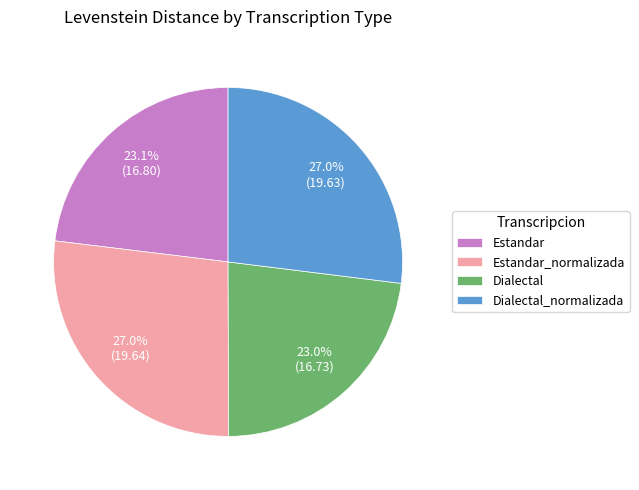

Do Estandar and Dialectal together represent more than half of the pie?

No